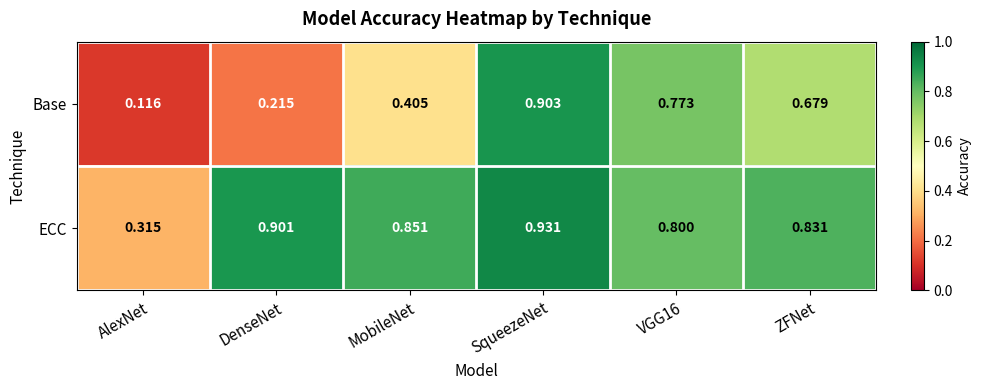

At AlexNet, list the series in order from smallest to largest.

Base, ECC